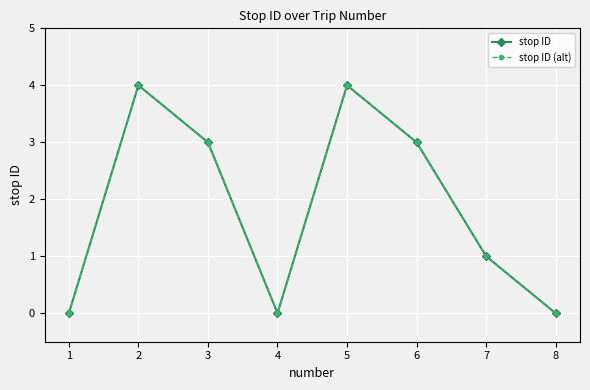

Count the stop ID values in the range 0 to 4.

8